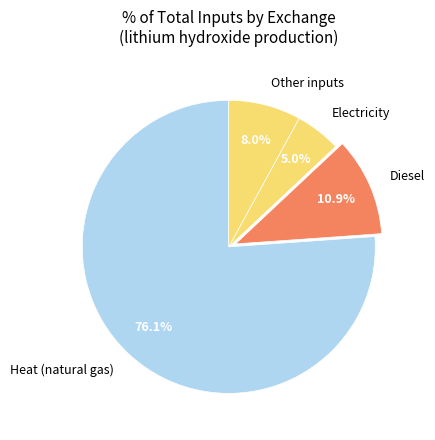

To the nearest percent, what is the average slice percentage?

25%